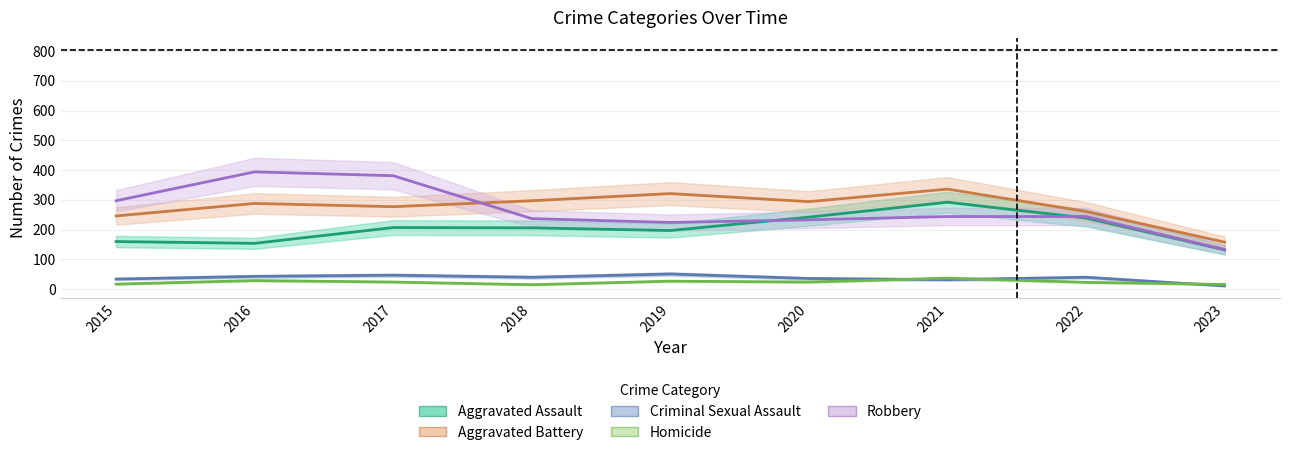

Reading left to right, extract all data points from this chart.

Aggravated Assault: 160	154	207	206	197	242	292	239	132
Aggravated Battery: 246	288	277	297	321	294	336	261	158
Criminal Sexual Assault: 34	43	47	40	51	36	32	40	11
Homicide: 17	29	24	15	27	24	37	23	16
Robbery: 297	394	381	237	224	233	244	244	133